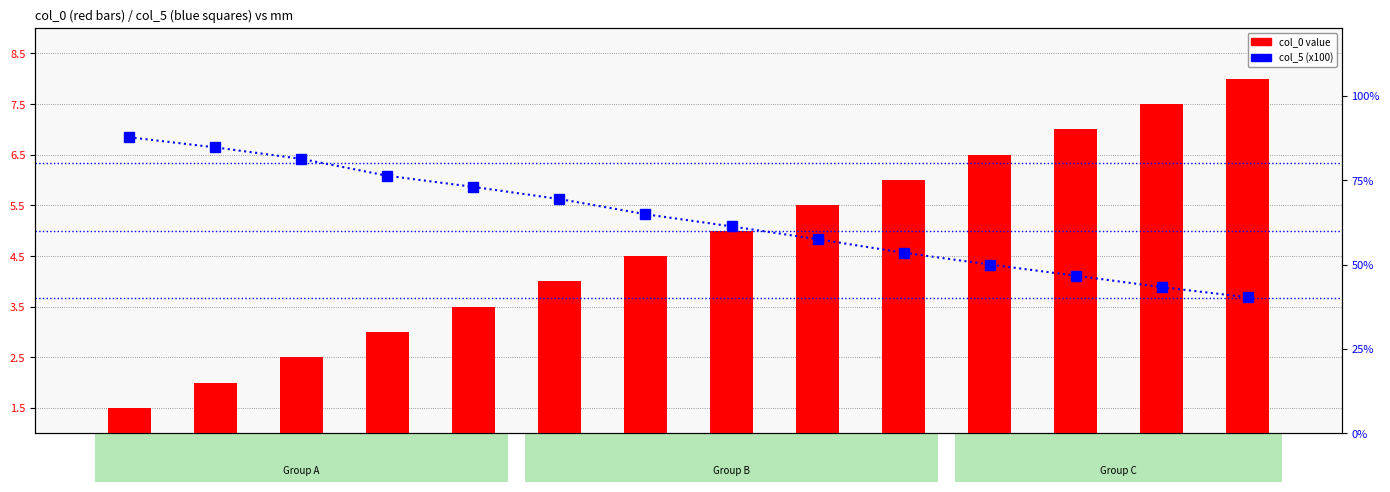

What is the average value of the col_0 series?

4.8